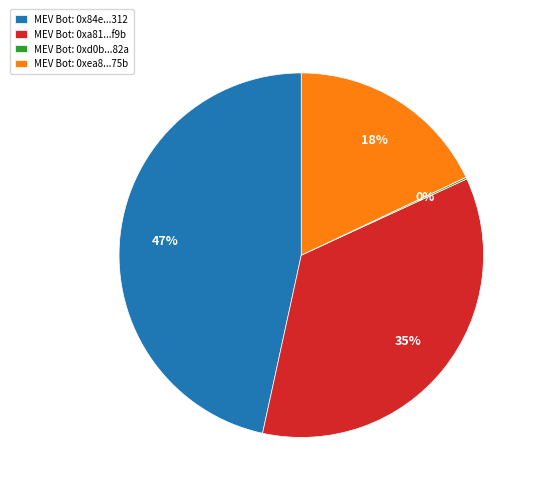

Is the sum of MEV Bot: 0xa81...f9b and MEV Bot: 0xea8...75b greater than half?

Yes